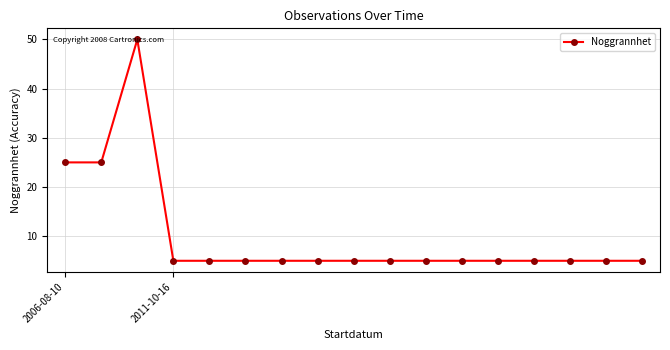

Reading right to left, list all the values displayed in this chart.

5	5	5	5	5	5	5	5	5	5	5	5	5	5	50	25	25